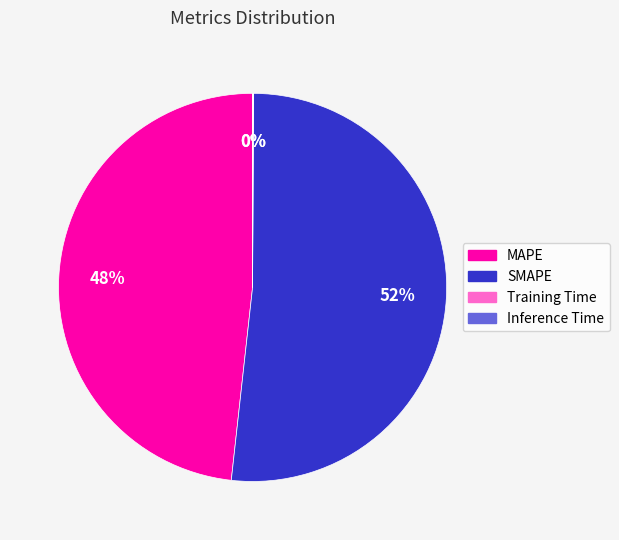

True or false: MAPE accounts for 63% of the total.

False